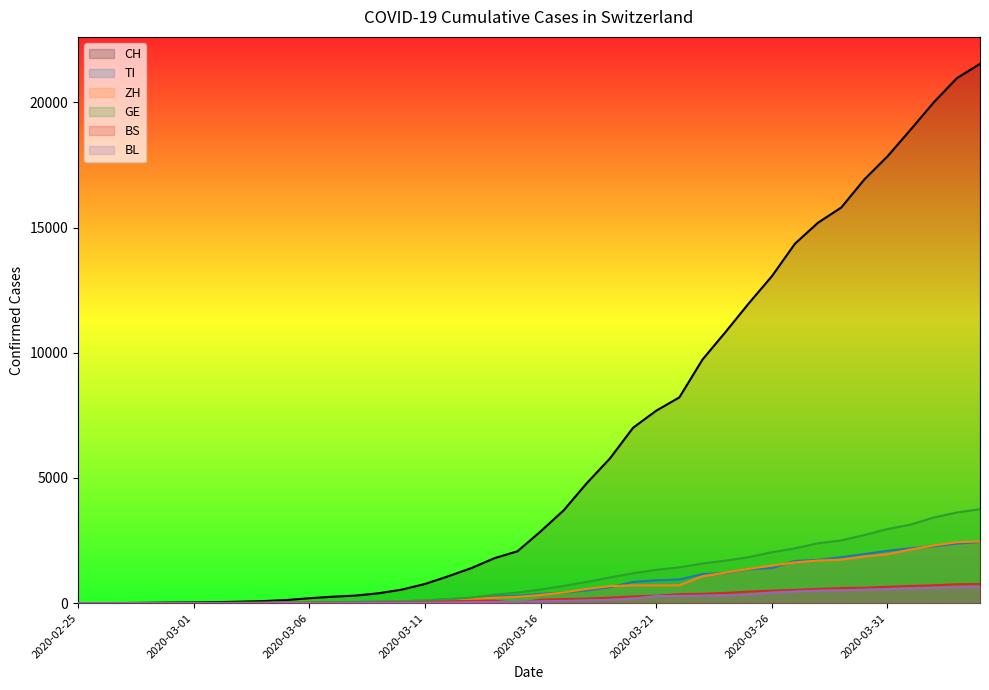

How many lines are shown in the chart?

6